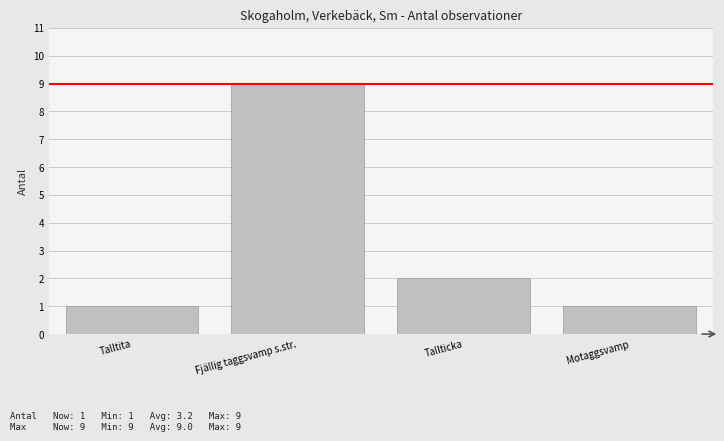

What is the change in value from Tallticka to Motaggsvamp?

-1